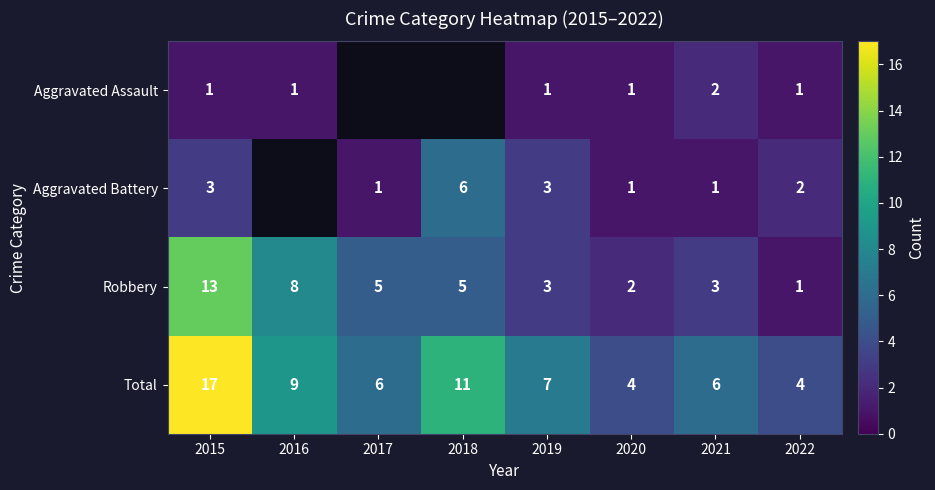

What is the difference between the highest and lowest values at 2022?

3